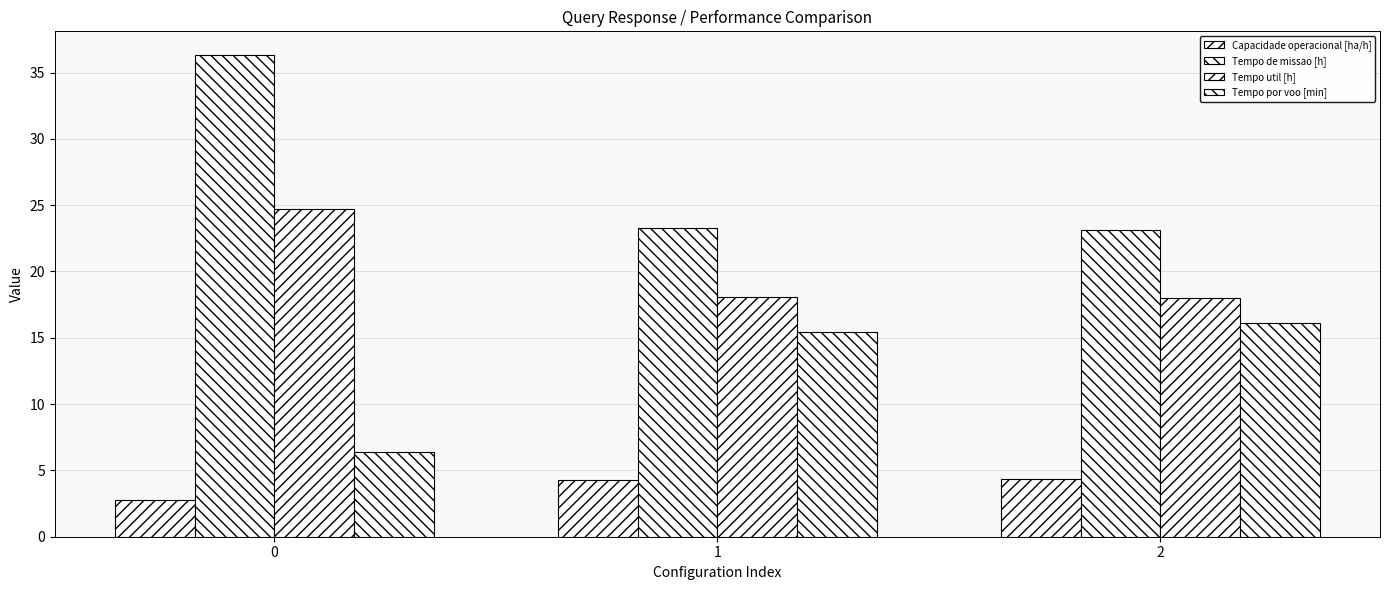

True or false: Tempo util [h] has a value of 9.0 at 1.

False